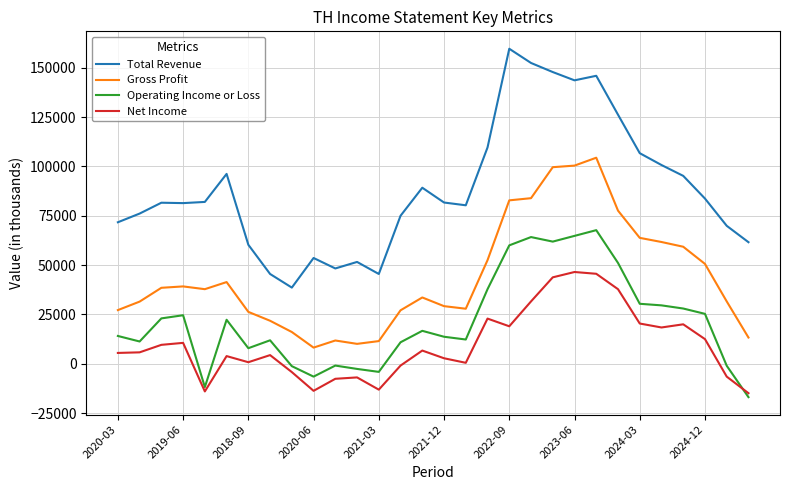

True or false: Gross Profit and Net Income intersect in this chart.

False